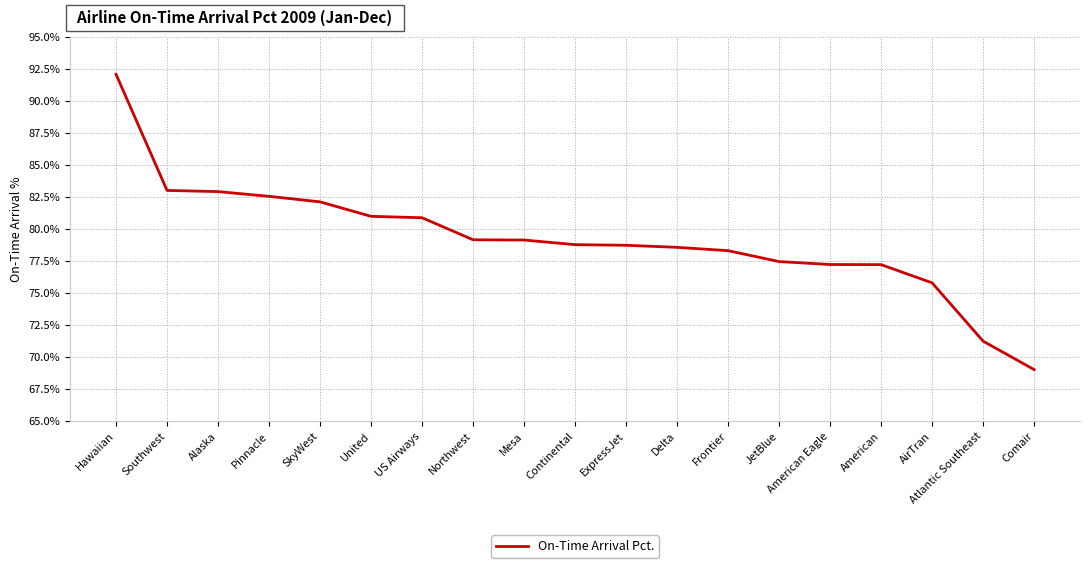

Is it true that the value at United is 81.0?

True